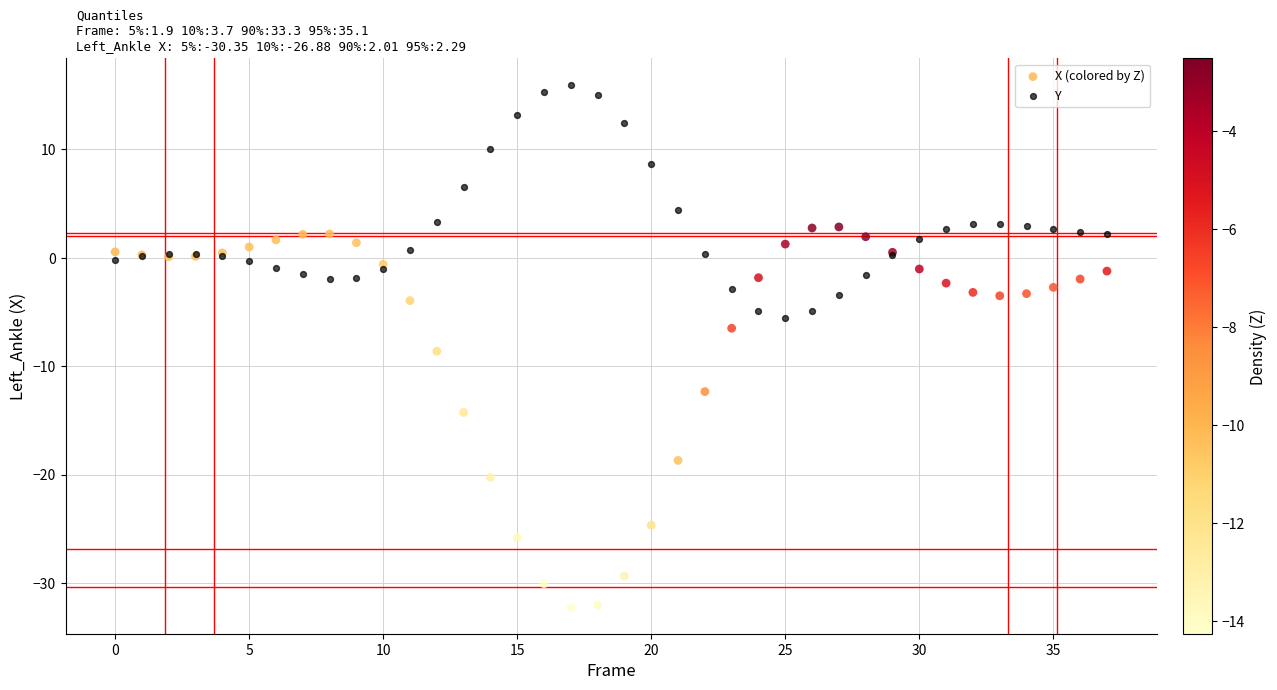

What are all the series names shown in the legend?

X (colored by Z), Y